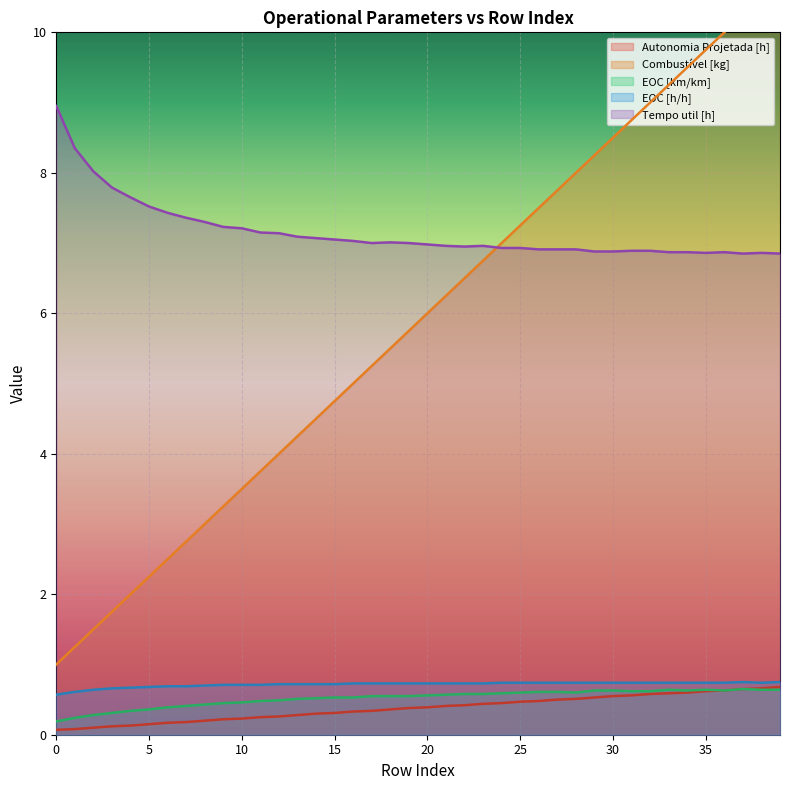

Reading left to right, what are all the values shown in this chart?

Autonomia Projetada [h]: 0.1	0.1	0.1	0.1	0.1	0.1	0.2	0.2	0.2	0.2	0.2	0.2	0.3	0.3	0.3	0.3	0.3	0.3	0.4	0.4	0.4	0.4	0.4	0.4	0.5	0.5	0.5	0.5	0.5	0.5	0.6	0.6	0.6	0.6	0.6	0.6	0.6	0.7	0.7	0.7
Combustível [kg]: 1.0	1.2	1.5	1.8	2.0	2.2	2.5	2.8	3.0	3.2	3.5	3.8	4.0	4.2	4.5	4.8	5.0	5.2	5.5	5.8	6.0	6.2	6.5	6.8	7.0	7.2	7.5	7.8	8.0	8.2	8.5	8.8	9.0	9.2	9.5	9.8	10.0	10.2	10.5	10.8
EOC [km/km]: 0.2	0.2	0.3	0.3	0.3	0.4	0.4	0.4	0.4	0.5	0.5	0.5	0.5	0.5	0.5	0.5	0.5	0.6	0.6	0.6	0.6	0.6	0.6	0.6	0.6	0.6	0.6	0.6	0.6	0.6	0.6	0.6	0.6	0.6	0.6	0.6	0.6	0.7	0.6	0.6
EOC [h/h]: 0.6	0.6	0.6	0.7	0.7	0.7	0.7	0.7	0.7	0.7	0.7	0.7	0.7	0.7	0.7	0.7	0.7	0.7	0.7	0.7	0.7	0.7	0.7	0.7	0.7	0.7	0.7	0.7	0.7	0.7	0.7	0.7	0.7	0.7	0.7	0.7	0.7	0.8	0.7	0.8
Tempo util [h]: 8.9	8.3	8.0	7.8	7.7	7.5	7.4	7.4	7.3	7.2	7.2	7.2	7.1	7.1	7.1	7.0	7.0	7.0	7.0	7.0	7.0	7.0	7.0	7.0	6.9	6.9	6.9	6.9	6.9	6.9	6.9	6.9	6.9	6.9	6.9	6.9	6.9	6.8	6.9	6.8